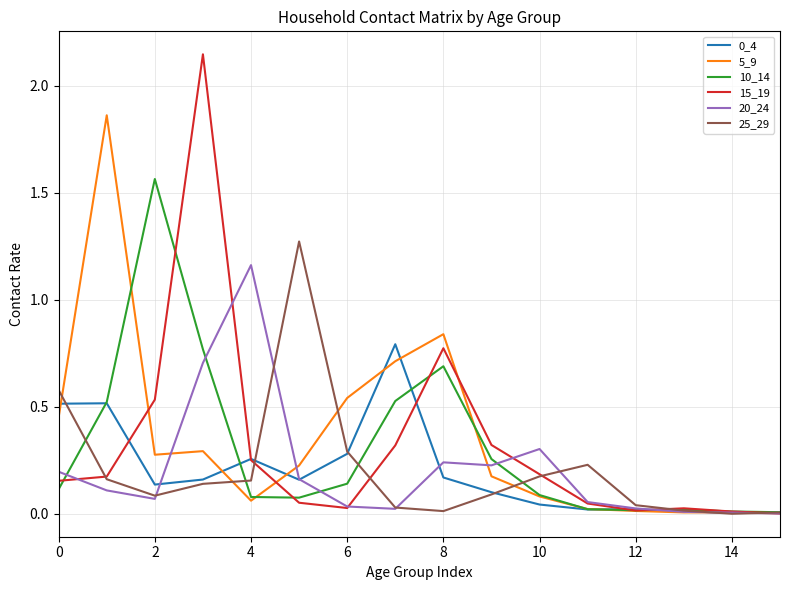

Which series has the widest spread of values?

15_19